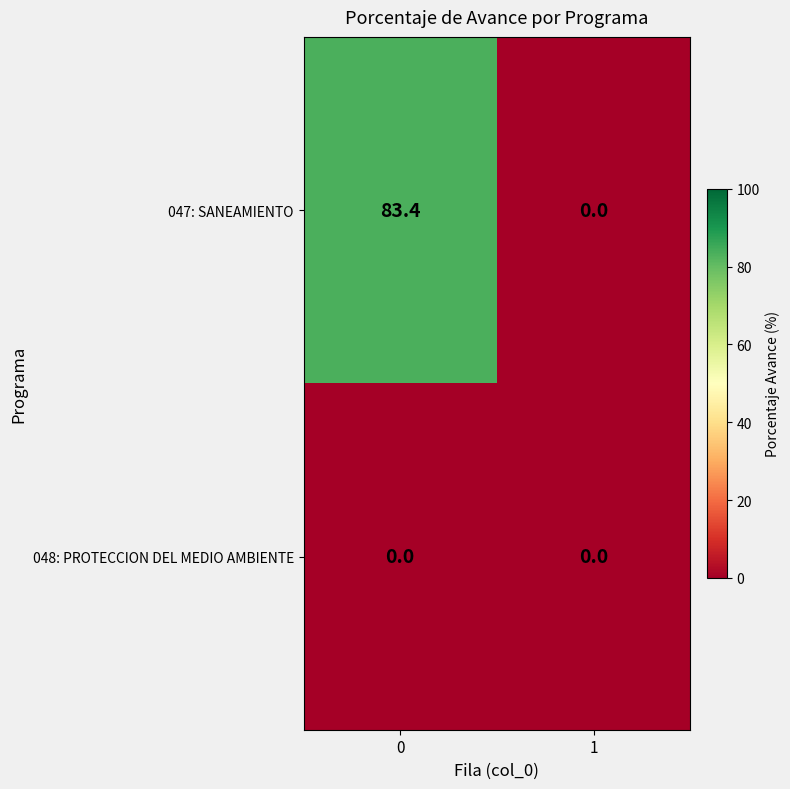

Reading right to left, list all the values displayed in this chart.

047: SANEAMIENTO: 0.0	83.4
048: PROTECCION DEL MEDIO AMBIENTE: 0.0	0.0